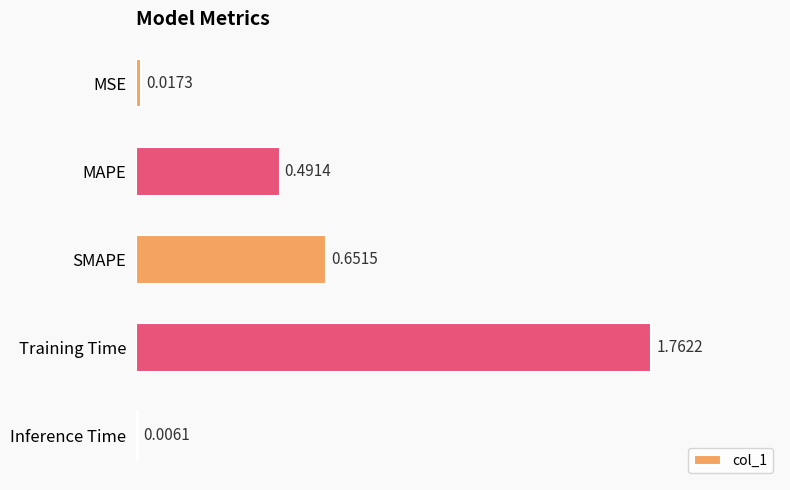

At which label is the value closest to 0?

Inference Time